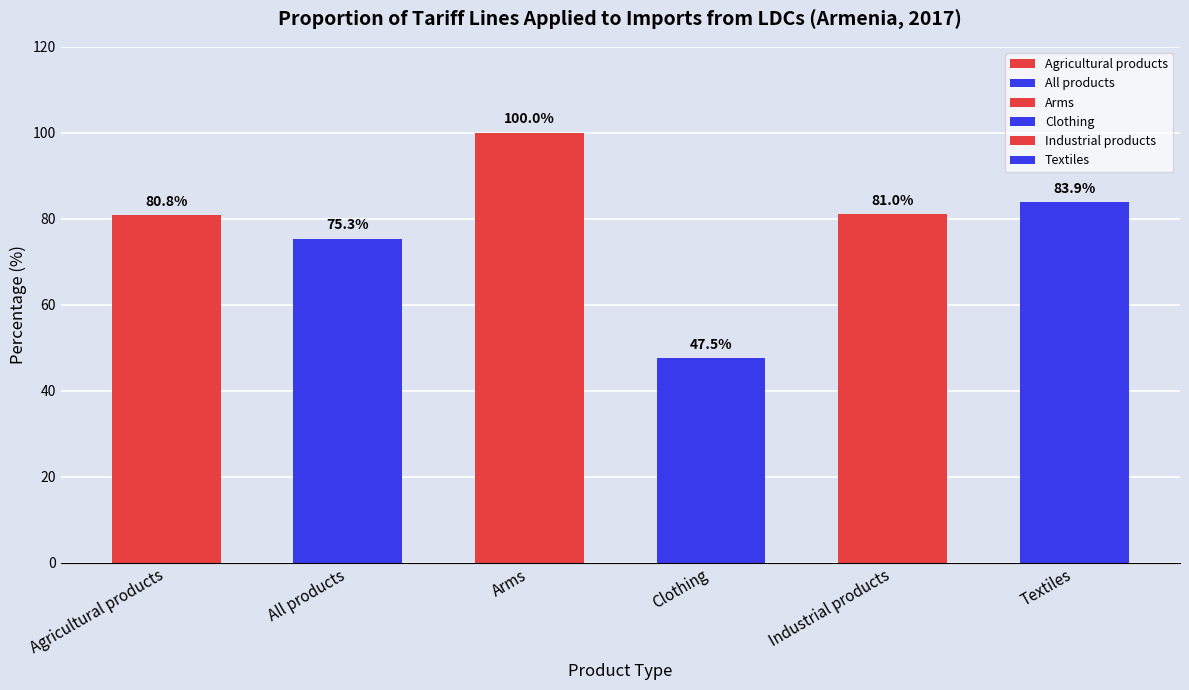

Approximately how many times larger is the value at All products compared to Industrial products?

0.9